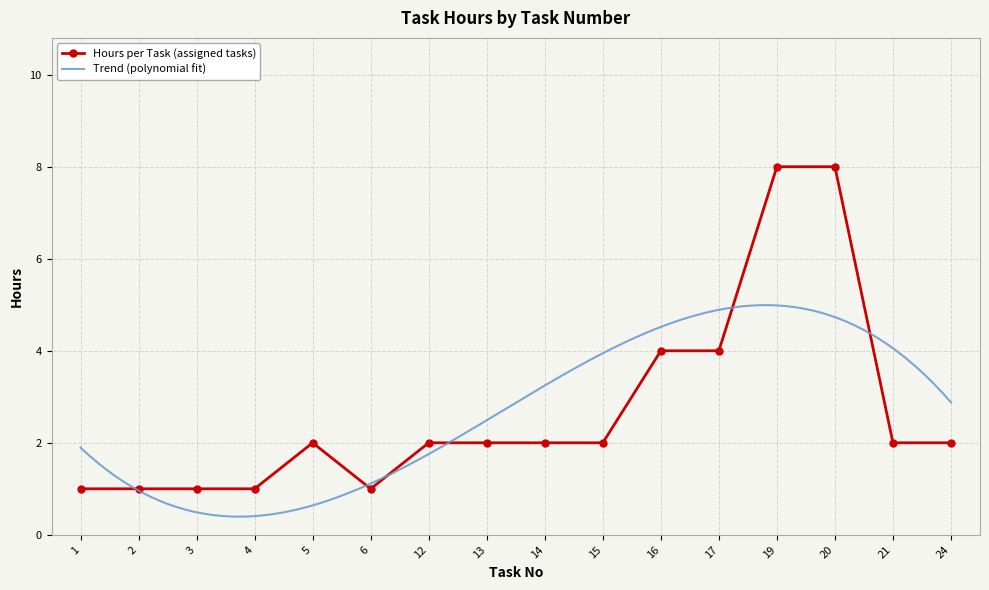

The value of Hours per Task (assigned tasks) at 21 is 2. True or false?

True